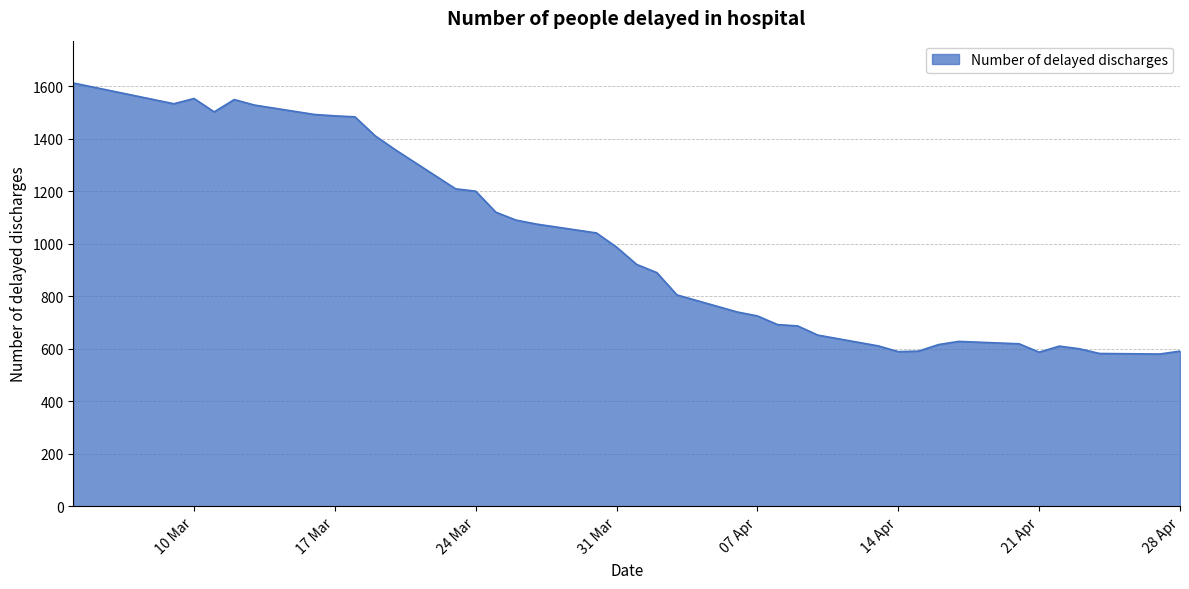

What is the minimum value shown in the chart?

580